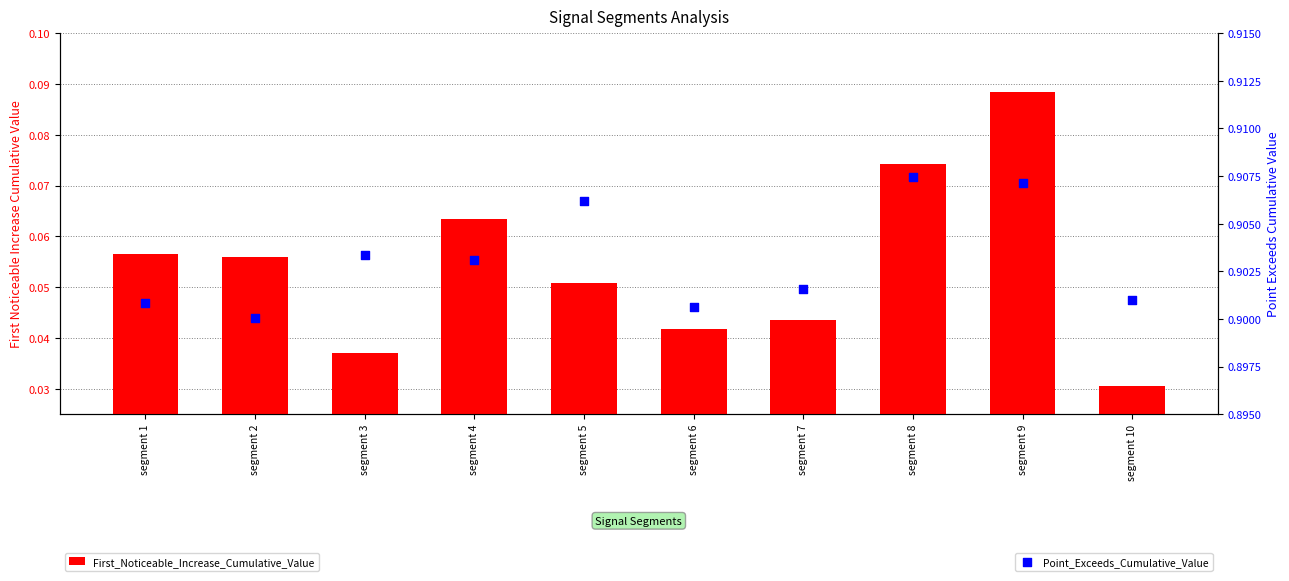

Which series contains the highest Y value?

Point_Exceeds_Cumulative_Value